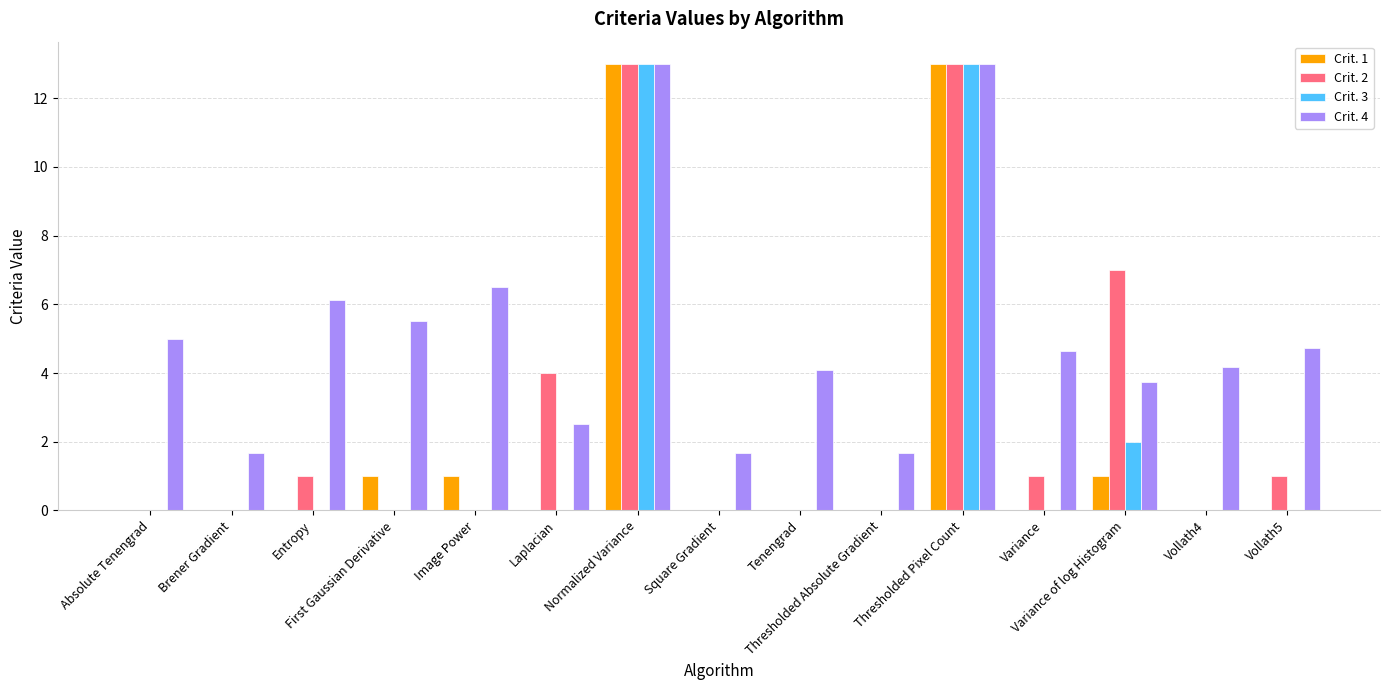

The value of Crit. 2 at Normalized Variance is 6.0. True or false?

False